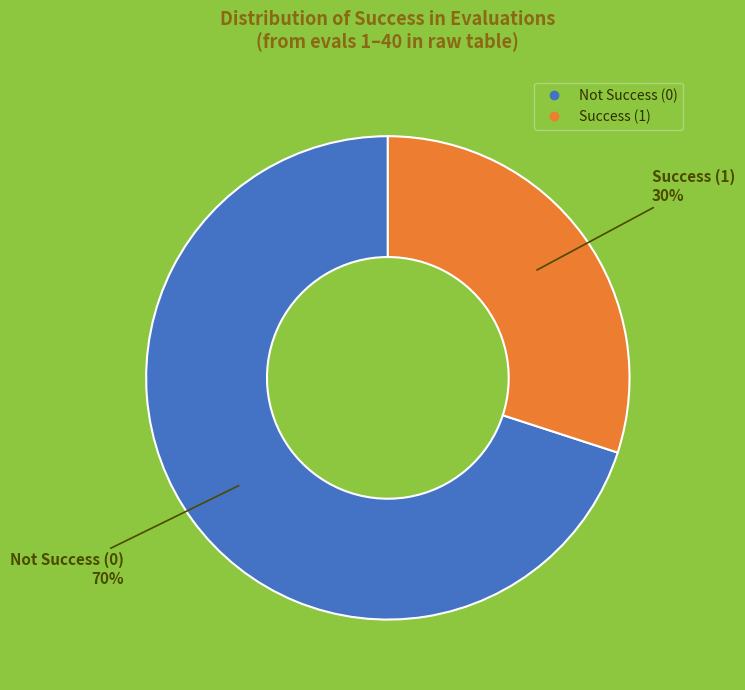

Count the number of slices in the pie.

2